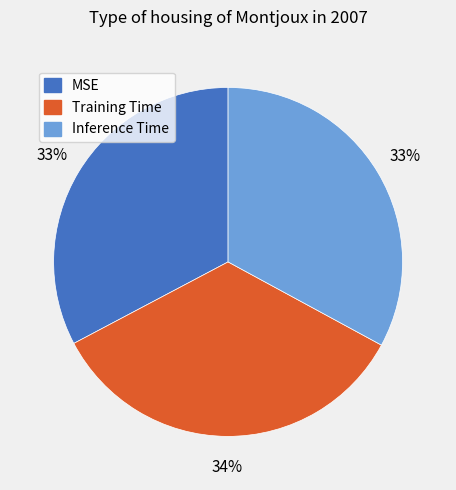

Is Training Time the majority of the pie?

No